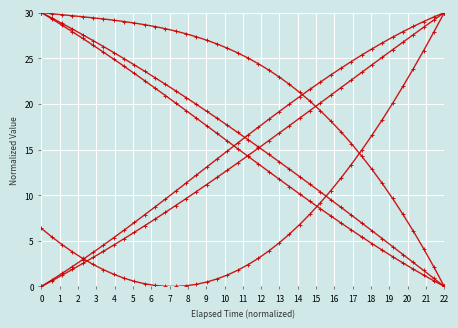

Count the number of data series in this chart.

6